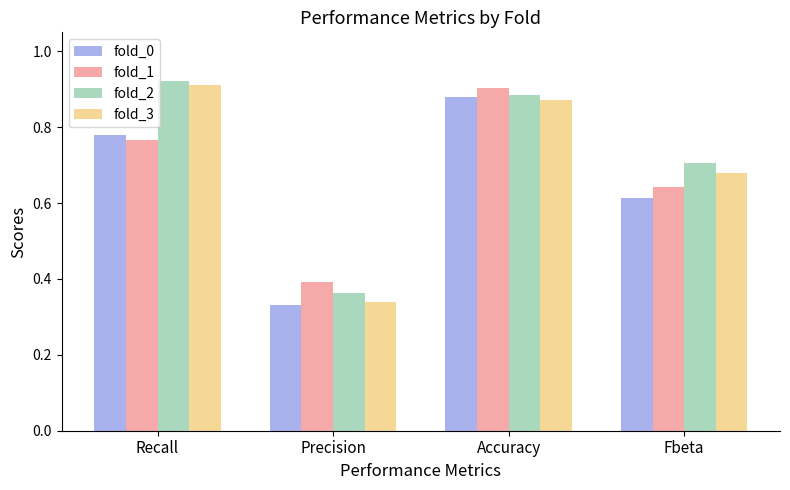

Is the value of fold_1 at Recall greater than the value of fold_0 at Recall?

No